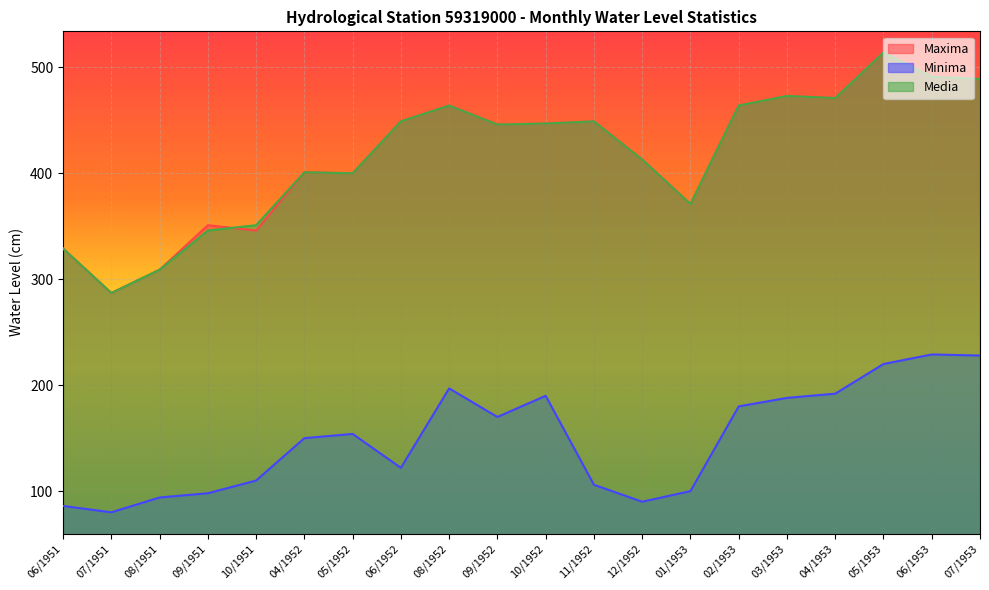

What are all the series names shown in the legend?

Maxima, Minima, Media